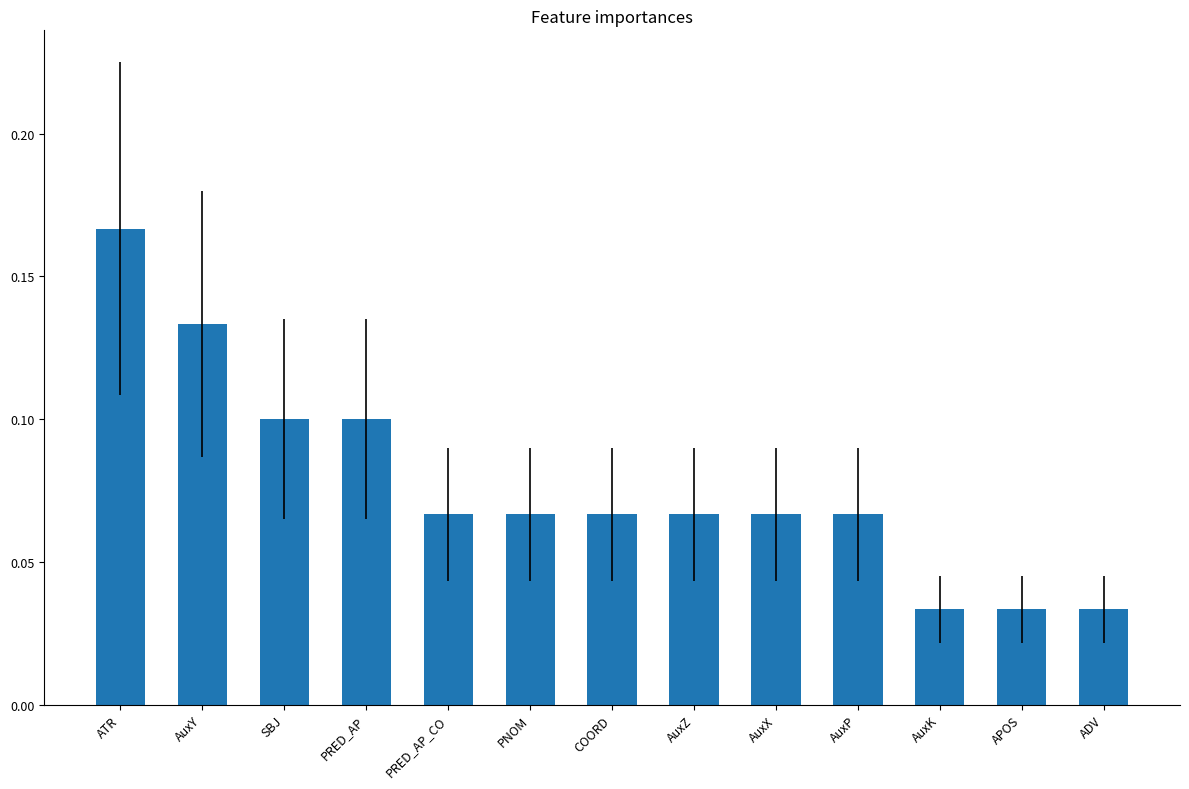

Which category has the highest value across all series?

ATR